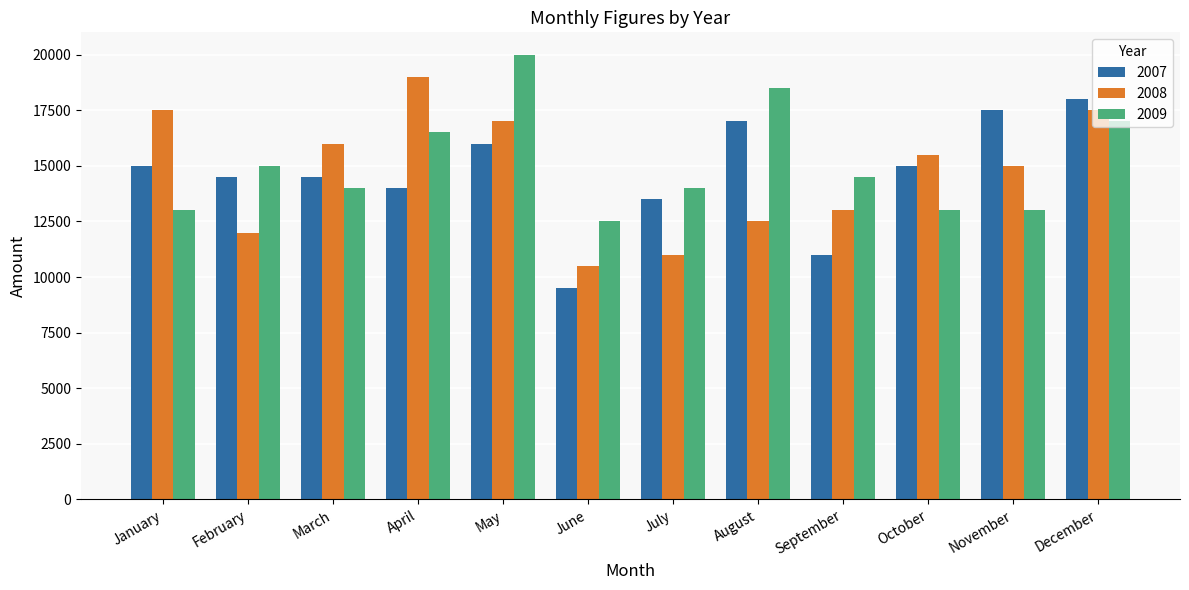

What is the sum of all 2007 values?

175500